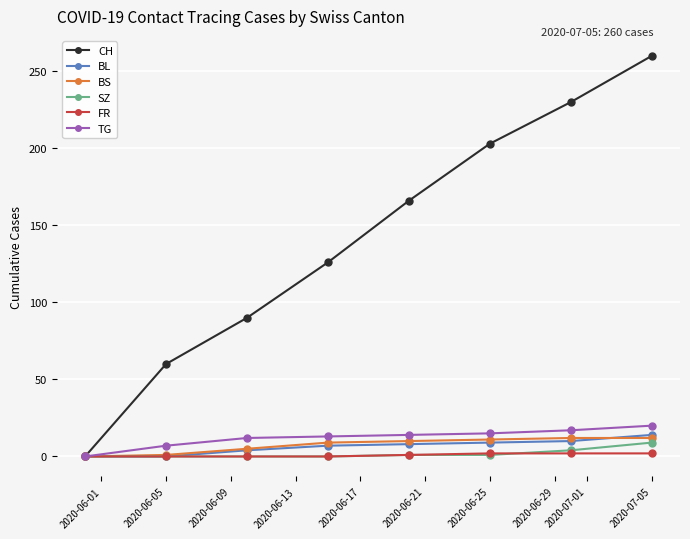

At how many categories does at least one series exceed 12?

7